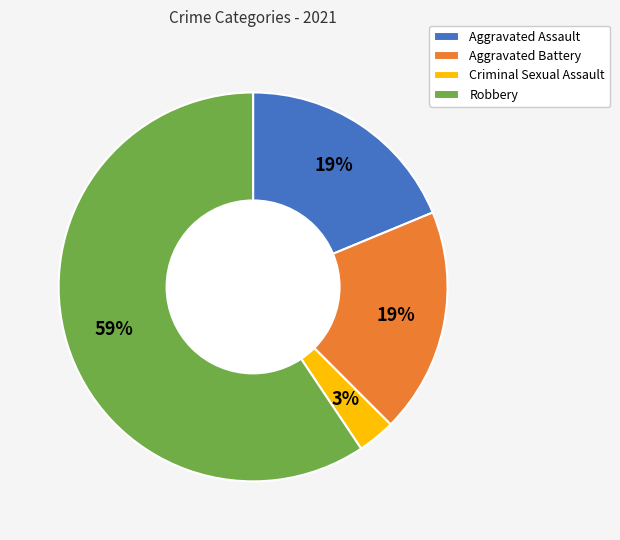

Count the number of slices in the pie.

4